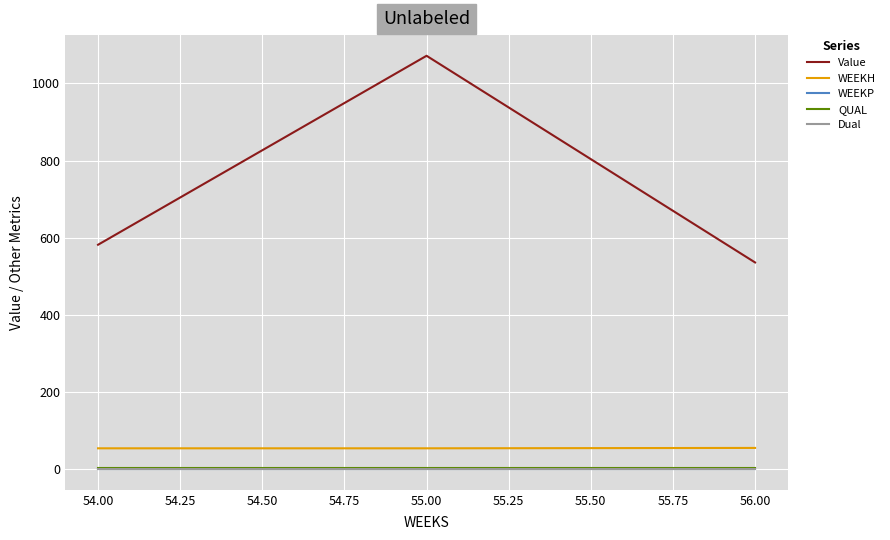

What is the value of the QUAL point at the 3rd from the left?

2.0